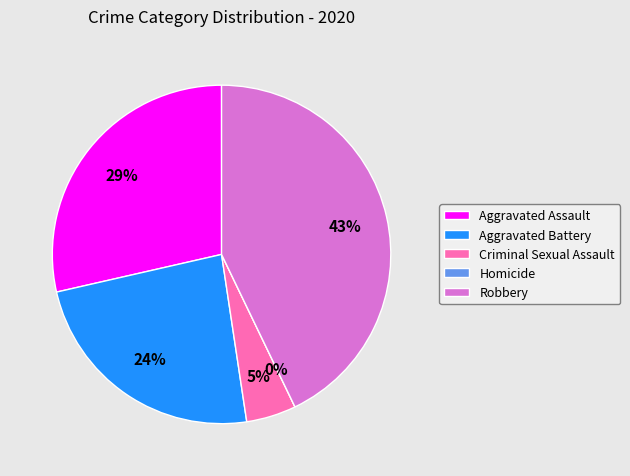

The Criminal Sexual Assault slice represents 5% of the pie. True or false?

True